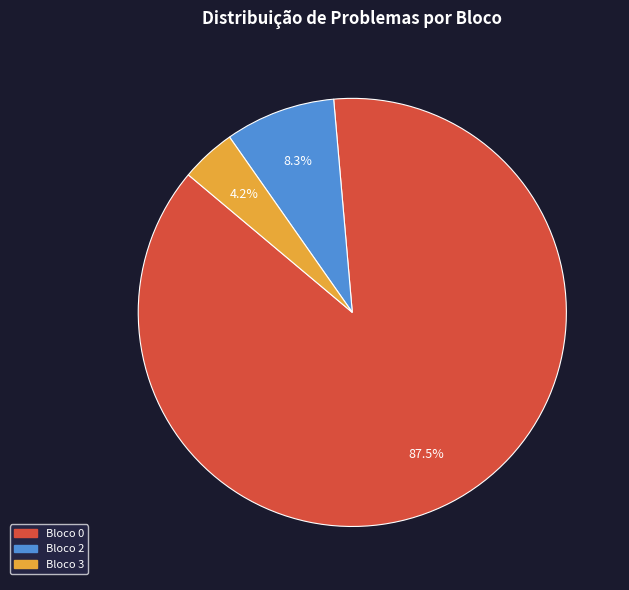

How many slices are in this pie chart?

3